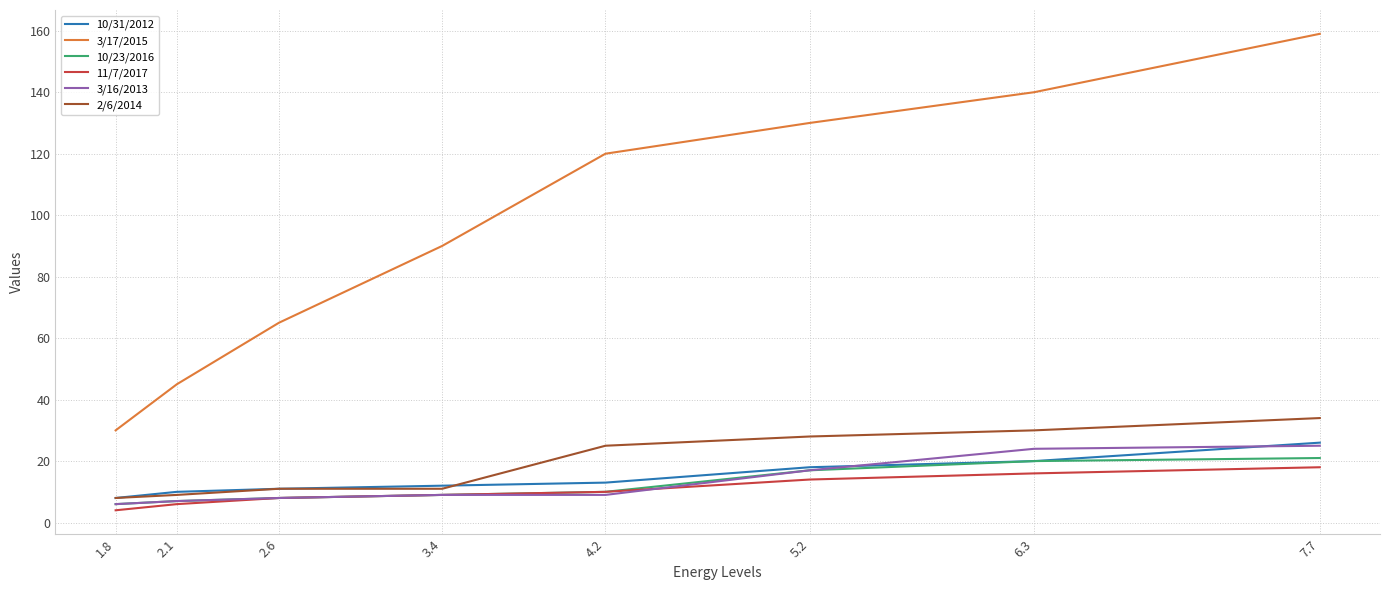

What position from the left is 5.2?

6